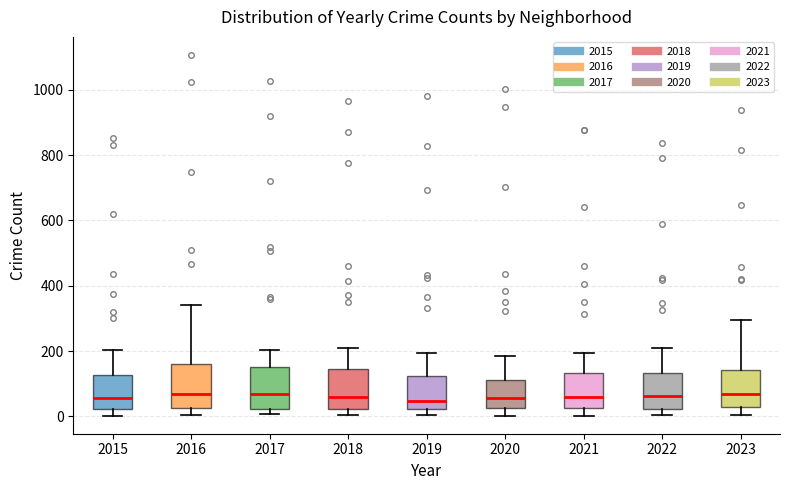

Reading left to right, read every box against the y-axis: the position of its median line, the range the box covers, and the ends of its whiskers. The values are not printed on the chart, so give them approximately, as read against the axis.

2015: median 60, box 20 to 120, whiskers 0 to 200
2016: median 60, box 20 to 160, whiskers 0 to 340
2017: median 60, box 20 to 160, whiskers 0 to 200
2018: median 60, box 20 to 140, whiskers 0 to 200
2019: median 40, box 20 to 120, whiskers 0 to 200
2020: median 60, box 20 to 120, whiskers 0 to 180
2021: median 60, box 20 to 140, whiskers 0 to 200
2022: median 60, box 20 to 140, whiskers 0 to 200
2023: median 60, box 20 to 140, whiskers 0 to 300